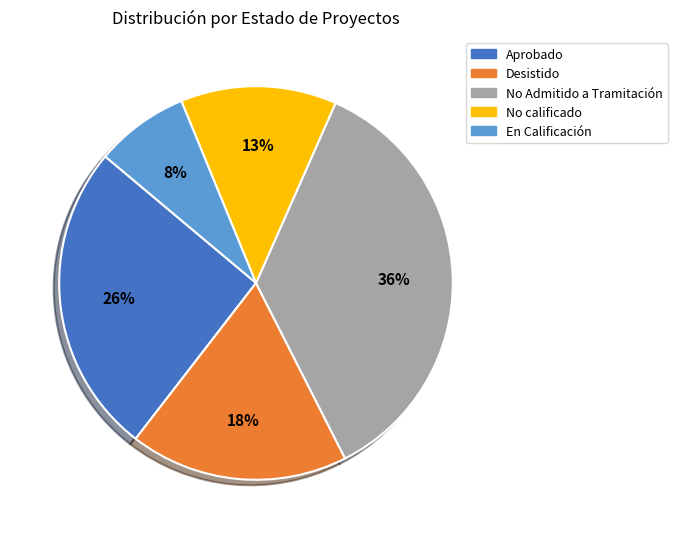

True or false: No calificado accounts for 24% of the total.

False